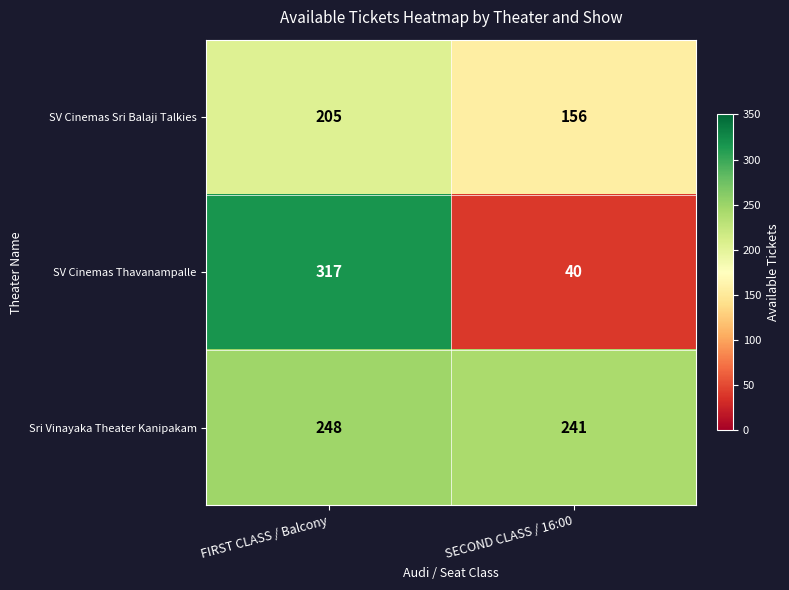

At which label is SV Cinemas Thavanampalle closest to 178?

SECOND CLASS / 16:00